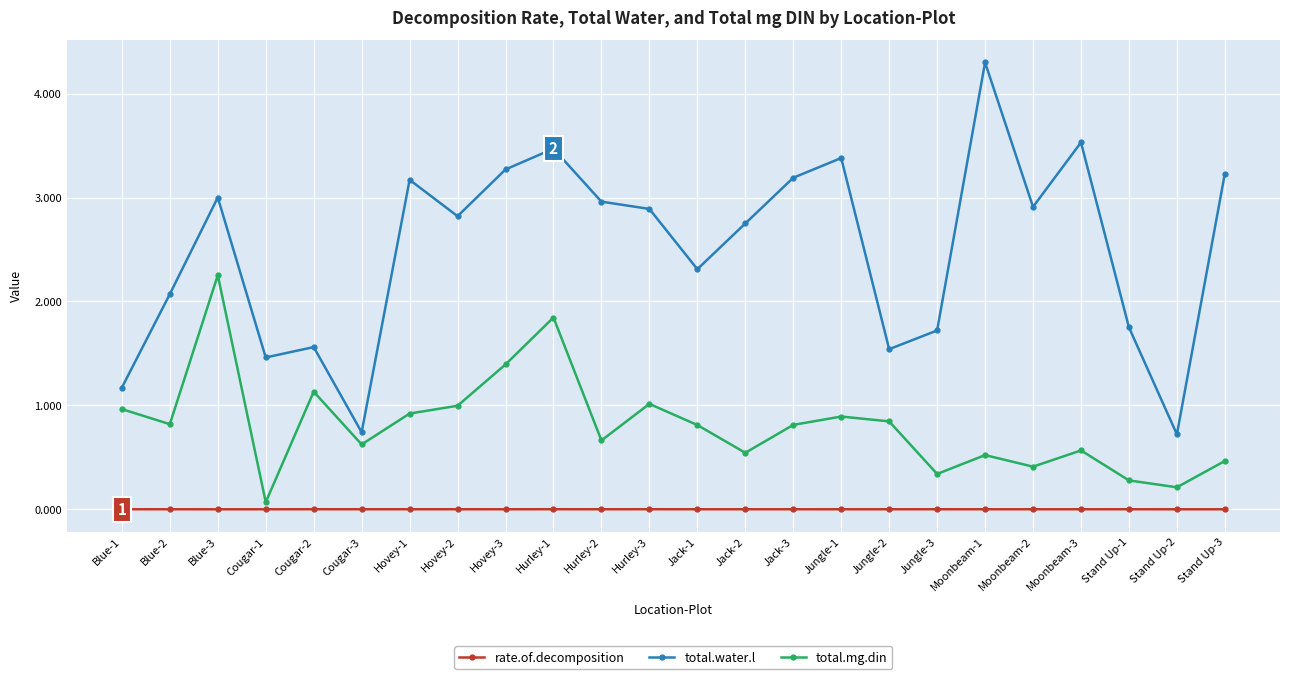

True or false: total.water.l and rate.of.decomposition cross at least once.

False